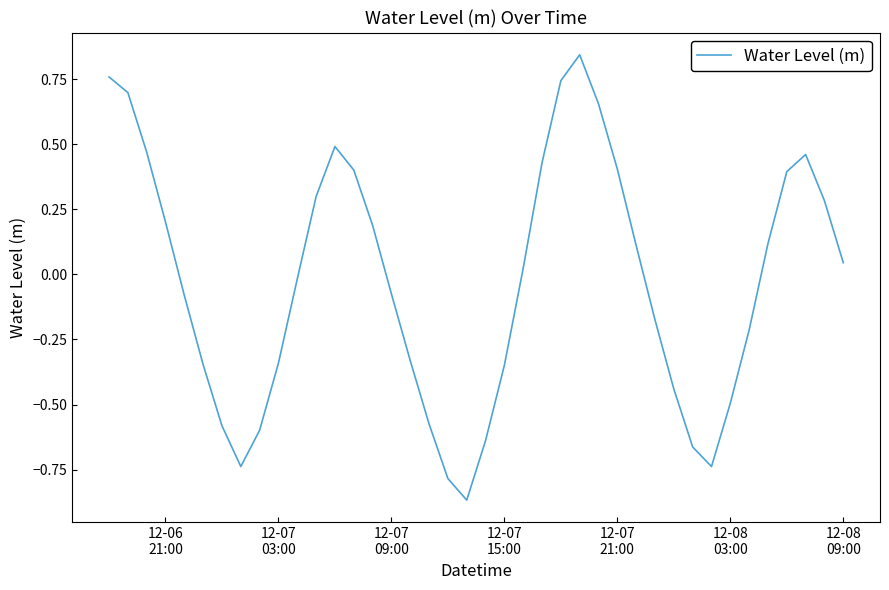

What is the difference between the maximum and minimum values?

1.7